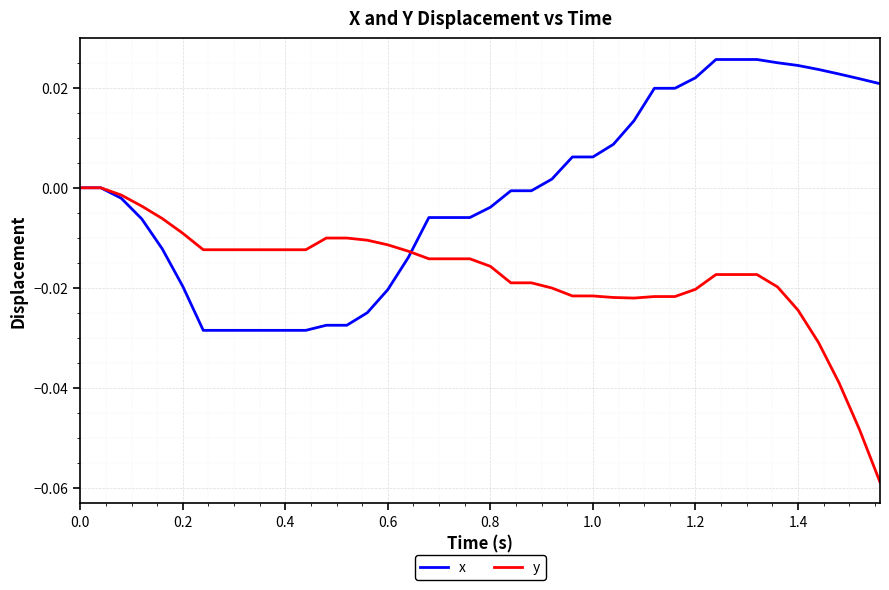

List the series in order of their overall mean, highest first.

x, y